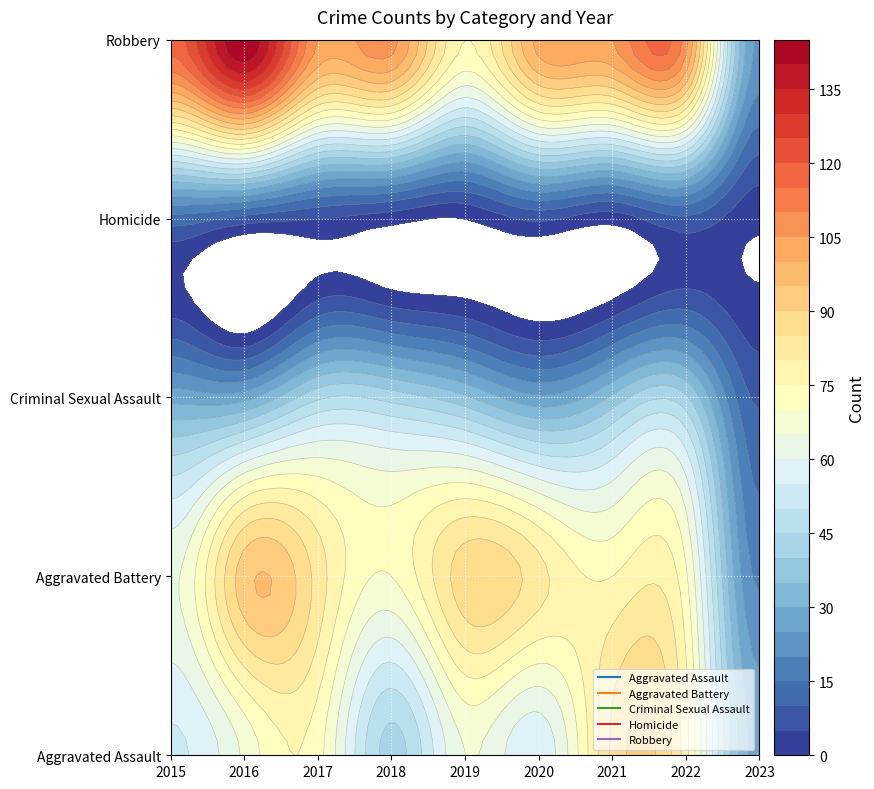

Count the number of data series in this chart.

5